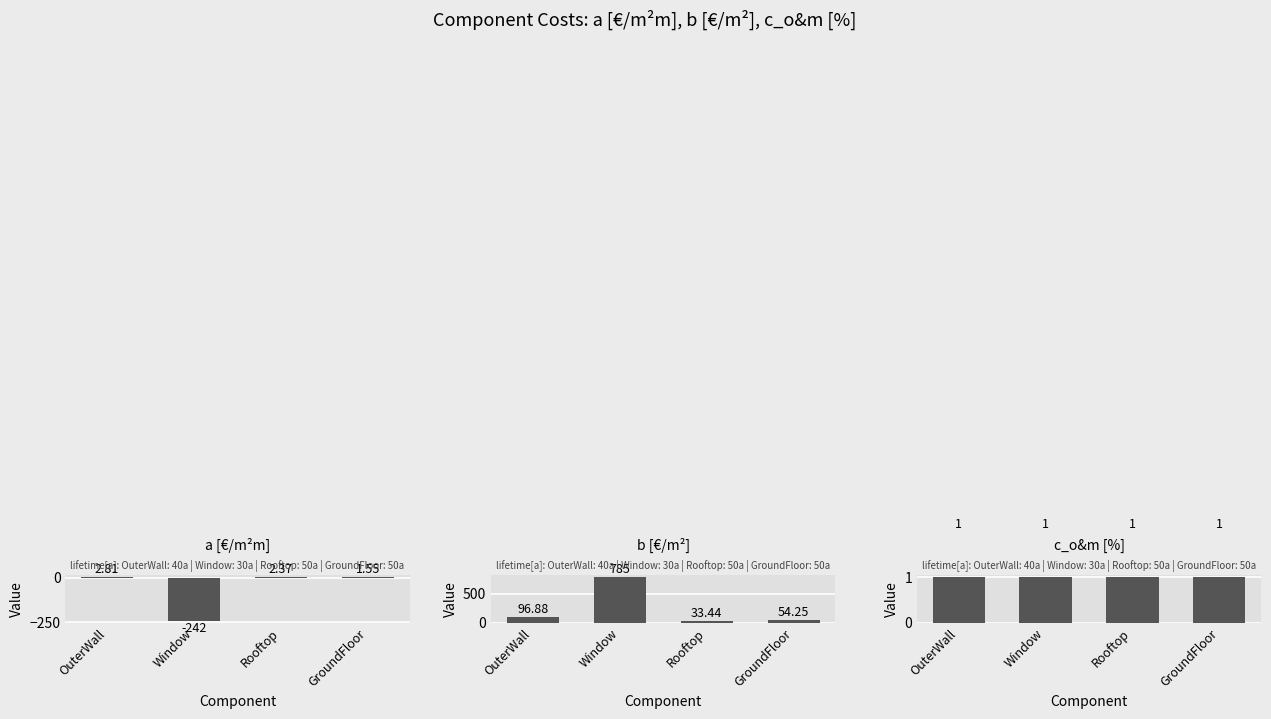

Reading left to right, extract all data points from this chart.

a [€/m²m]: 2.8	-242.0	2.4	1.6
b [€/m²]: 96.9	785.0	33.4	54.2
c_o&m [%]: 1.0	1.0	1.0	1.0